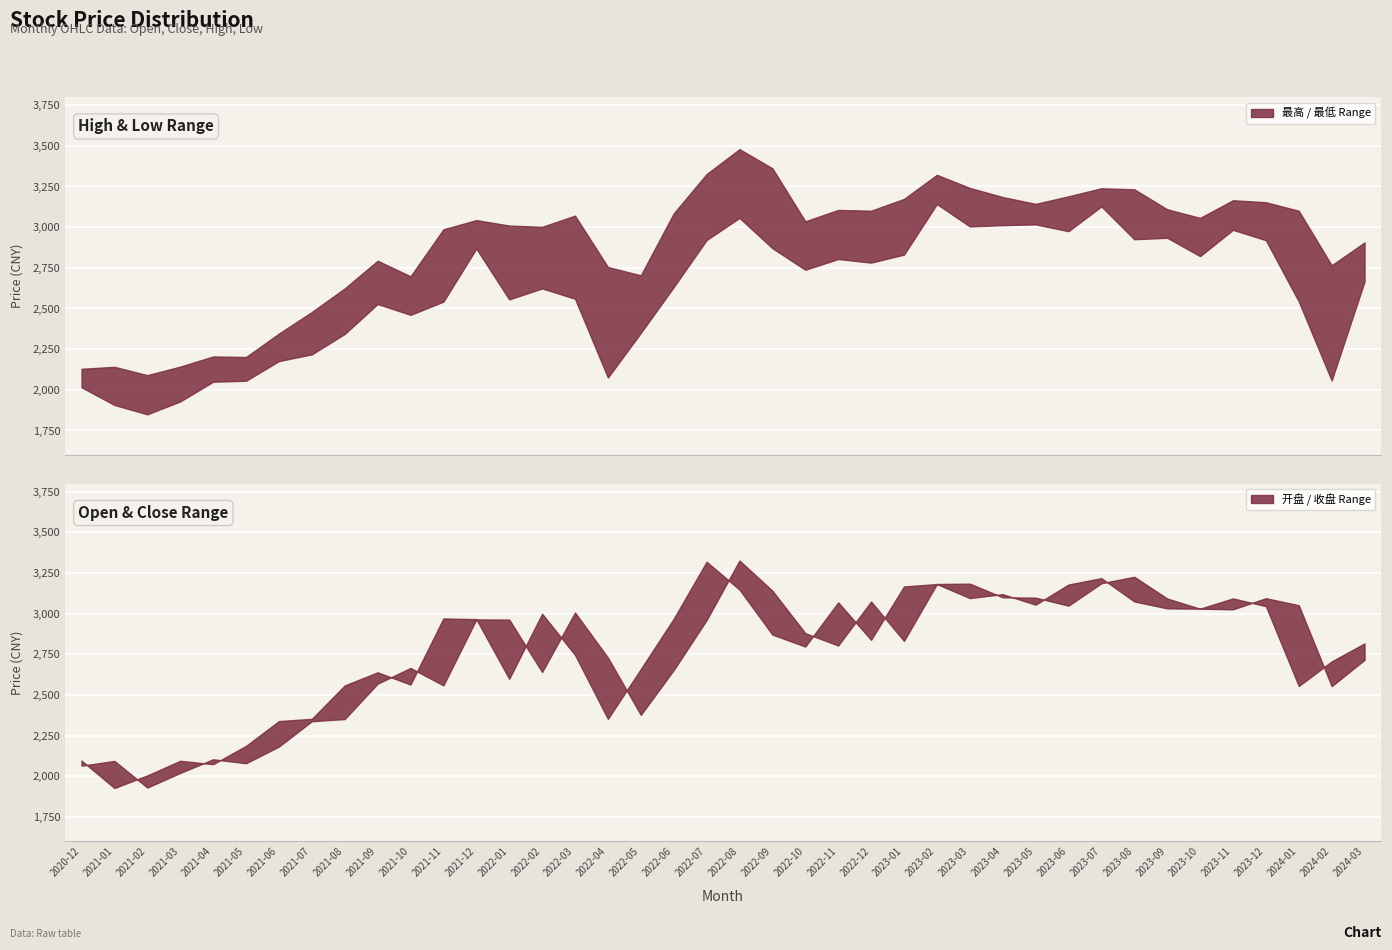

Which label corresponds to the smallest value in the chart?

2021-02